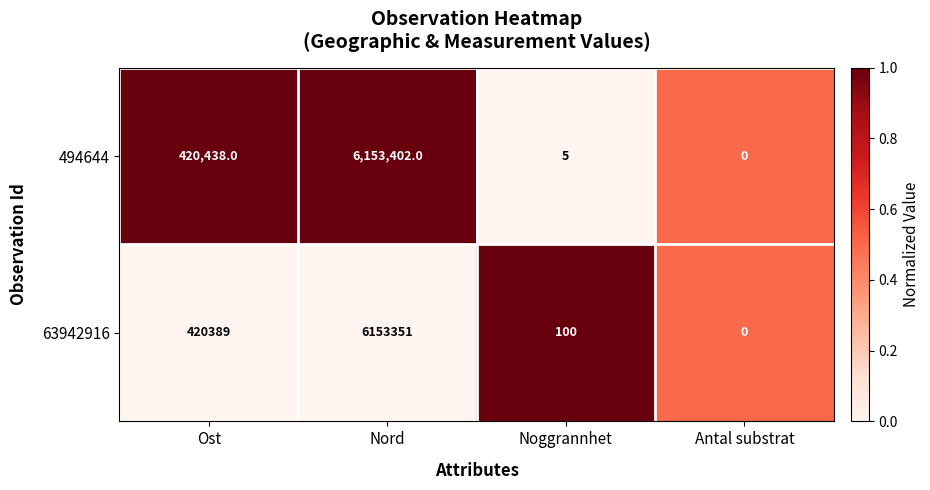

Which series has the largest total across all categories?

494644